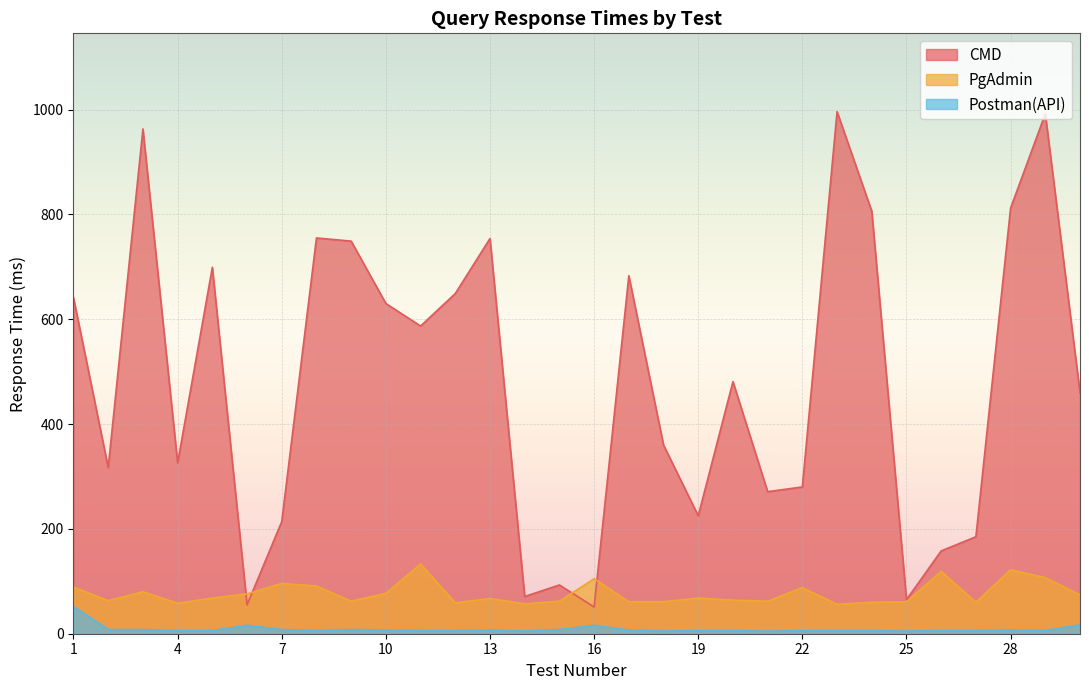

What is the total value across all series at 24?

872